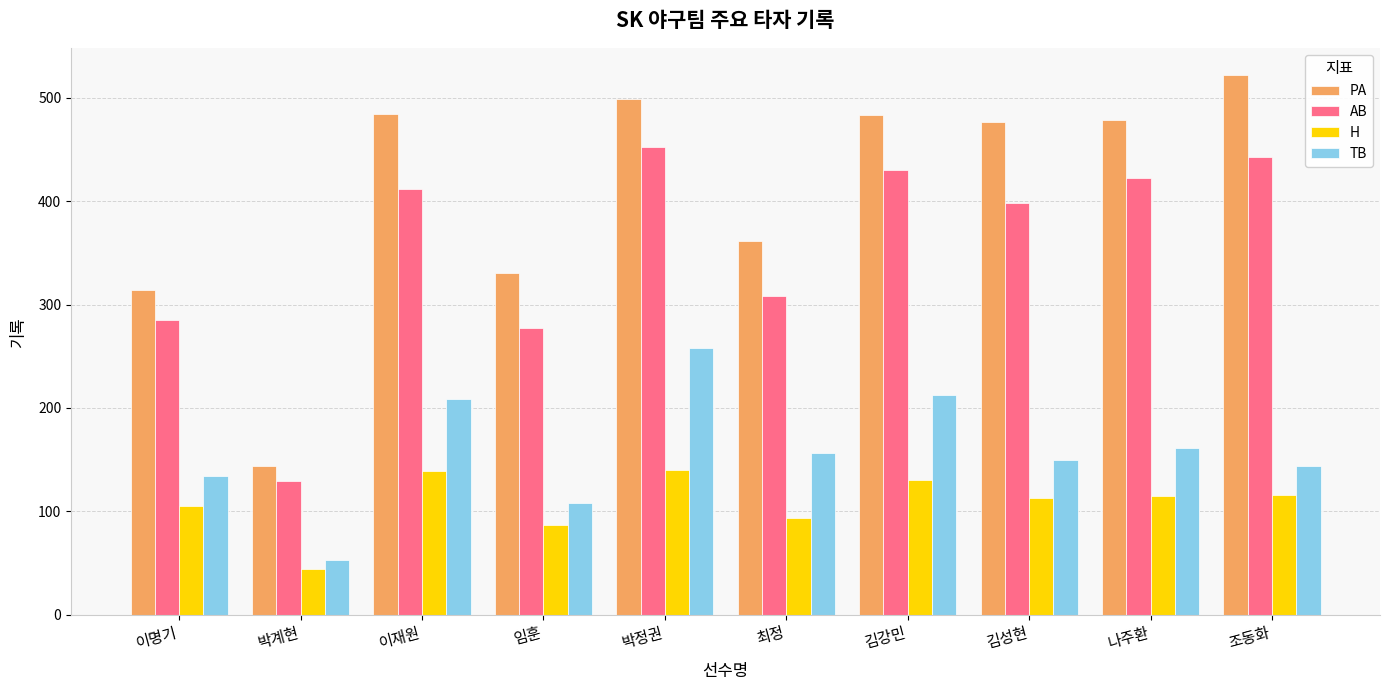

Where does the H series first go above 115?

이재원